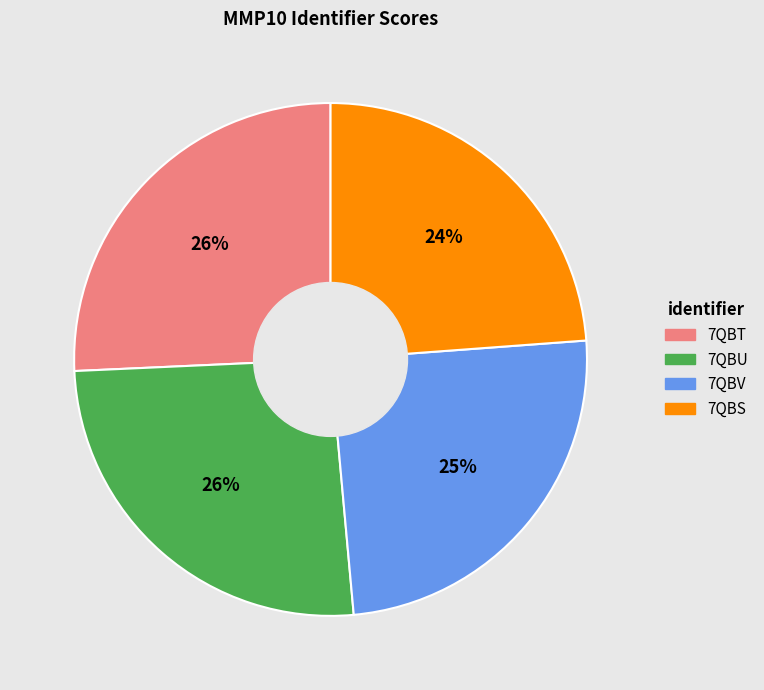

Combined, do 7QBT and 7QBS account for over 50%?

No